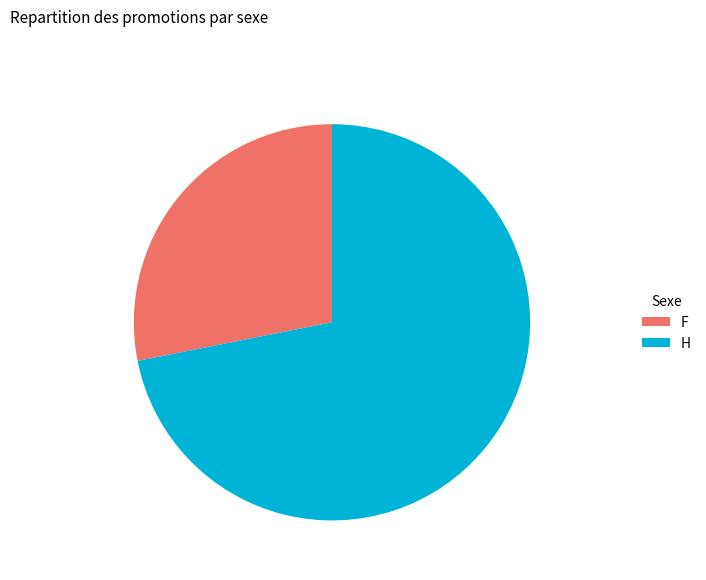

What is the majority slice?

H